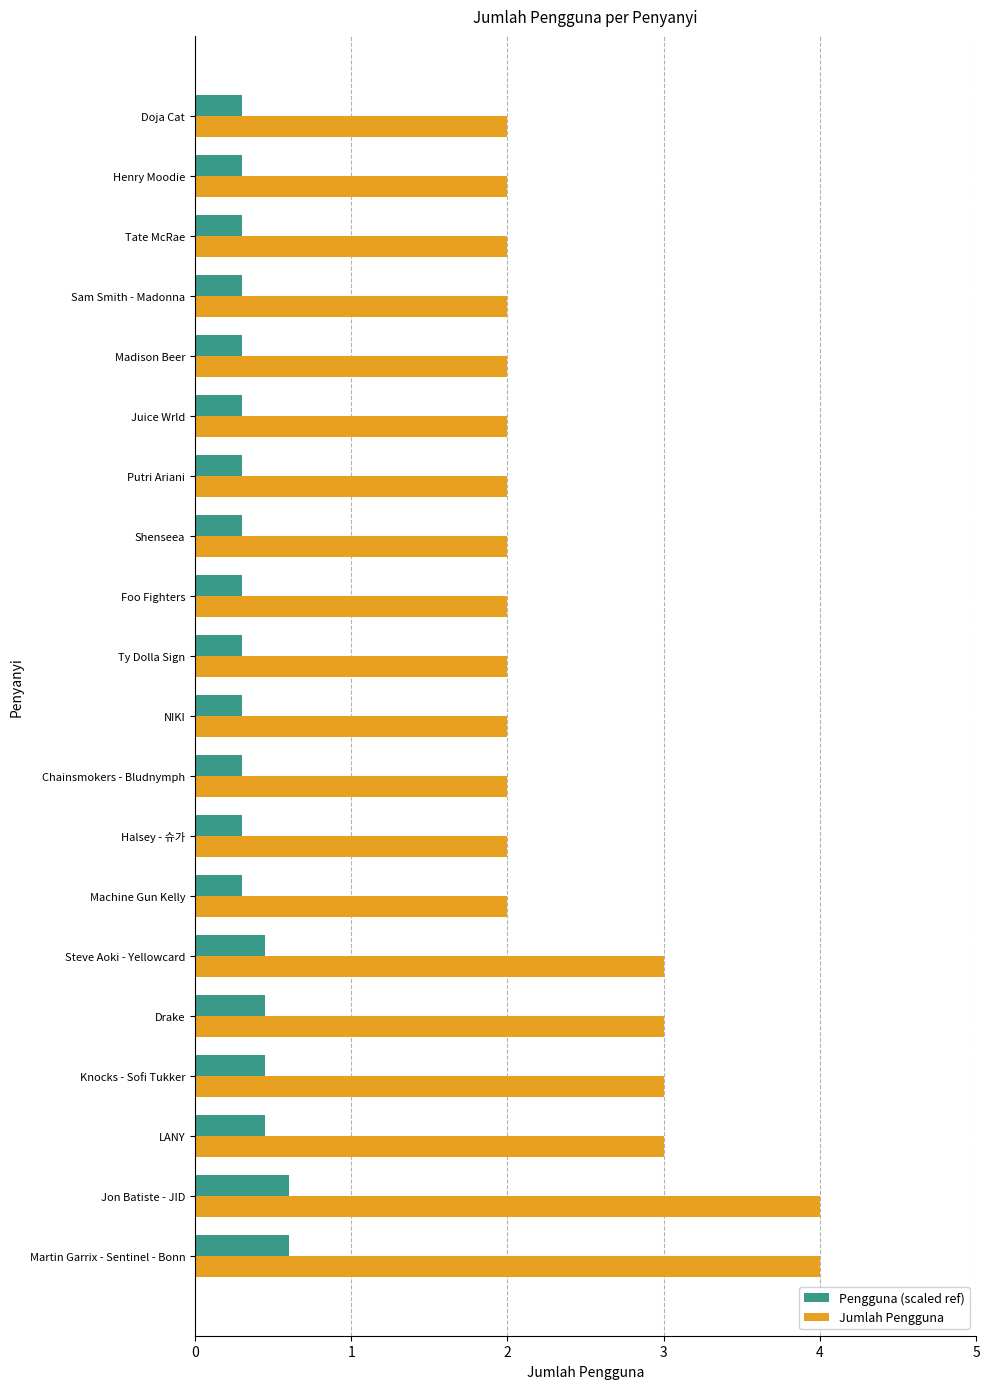

Count the Pengguna (scaled ref) values in the range 0 to 1.

20